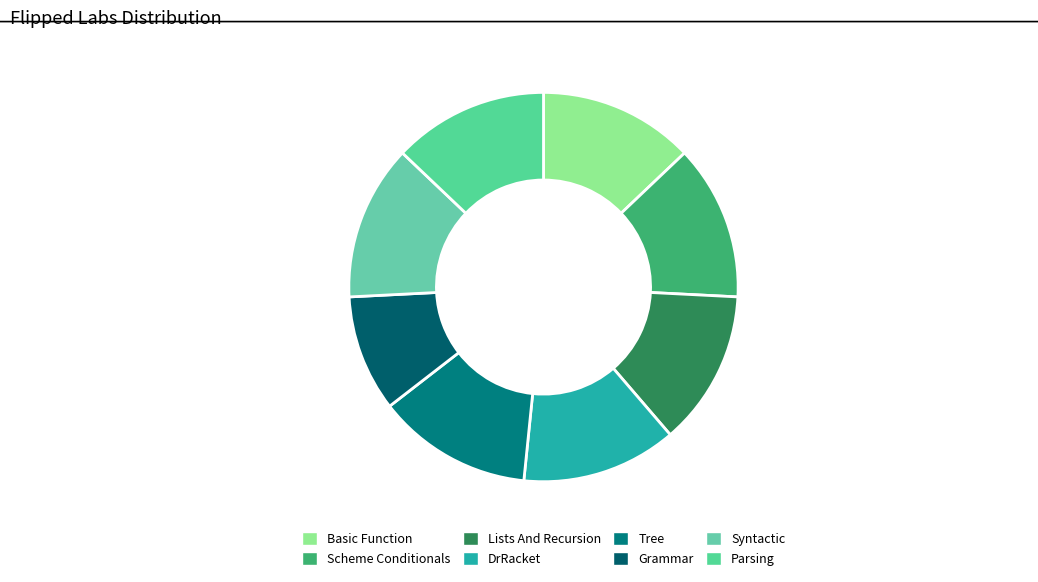

Is there any slice that represents more than half of the pie?

No